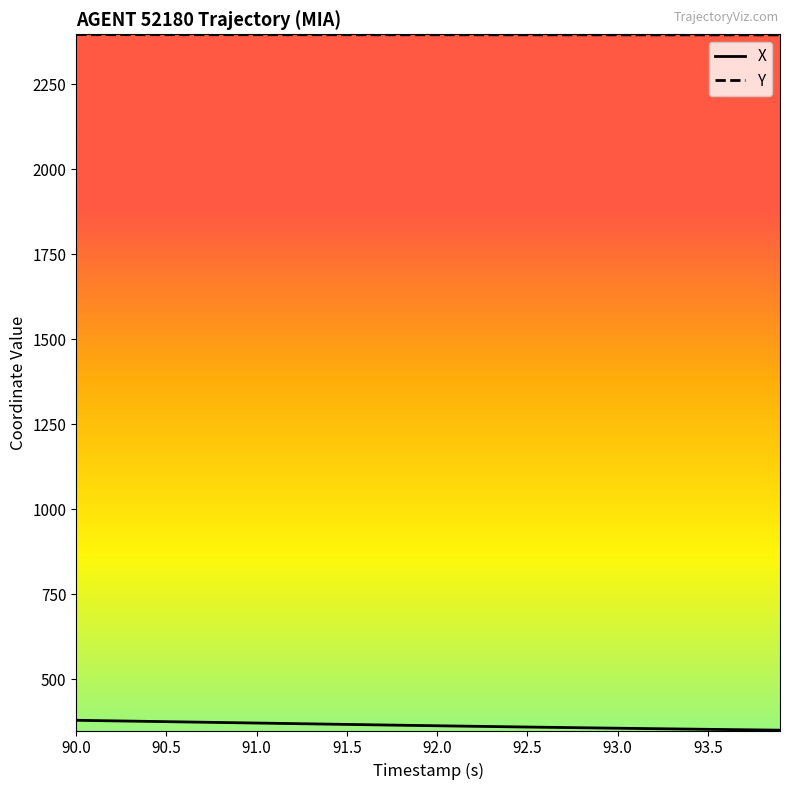

What is the lowest value of the Y series?

2395.3